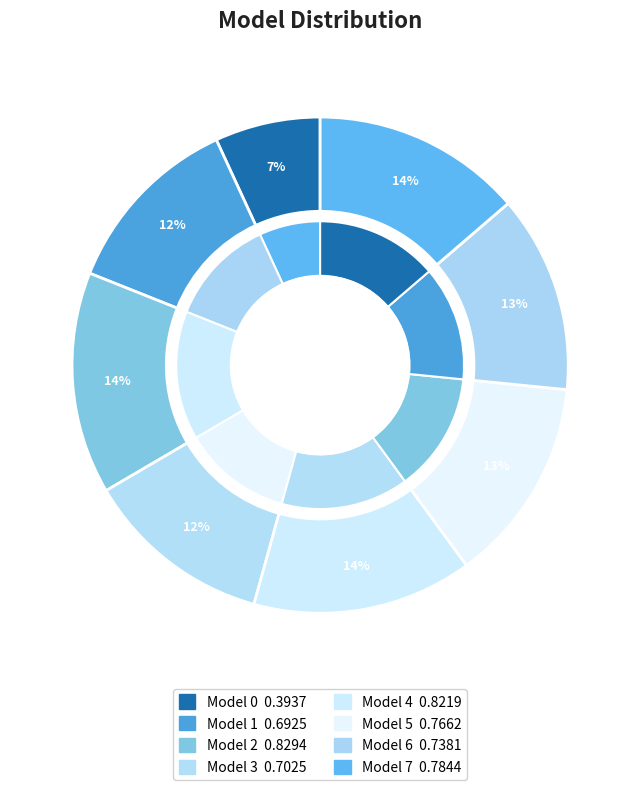

How many segments does this pie chart have?

8